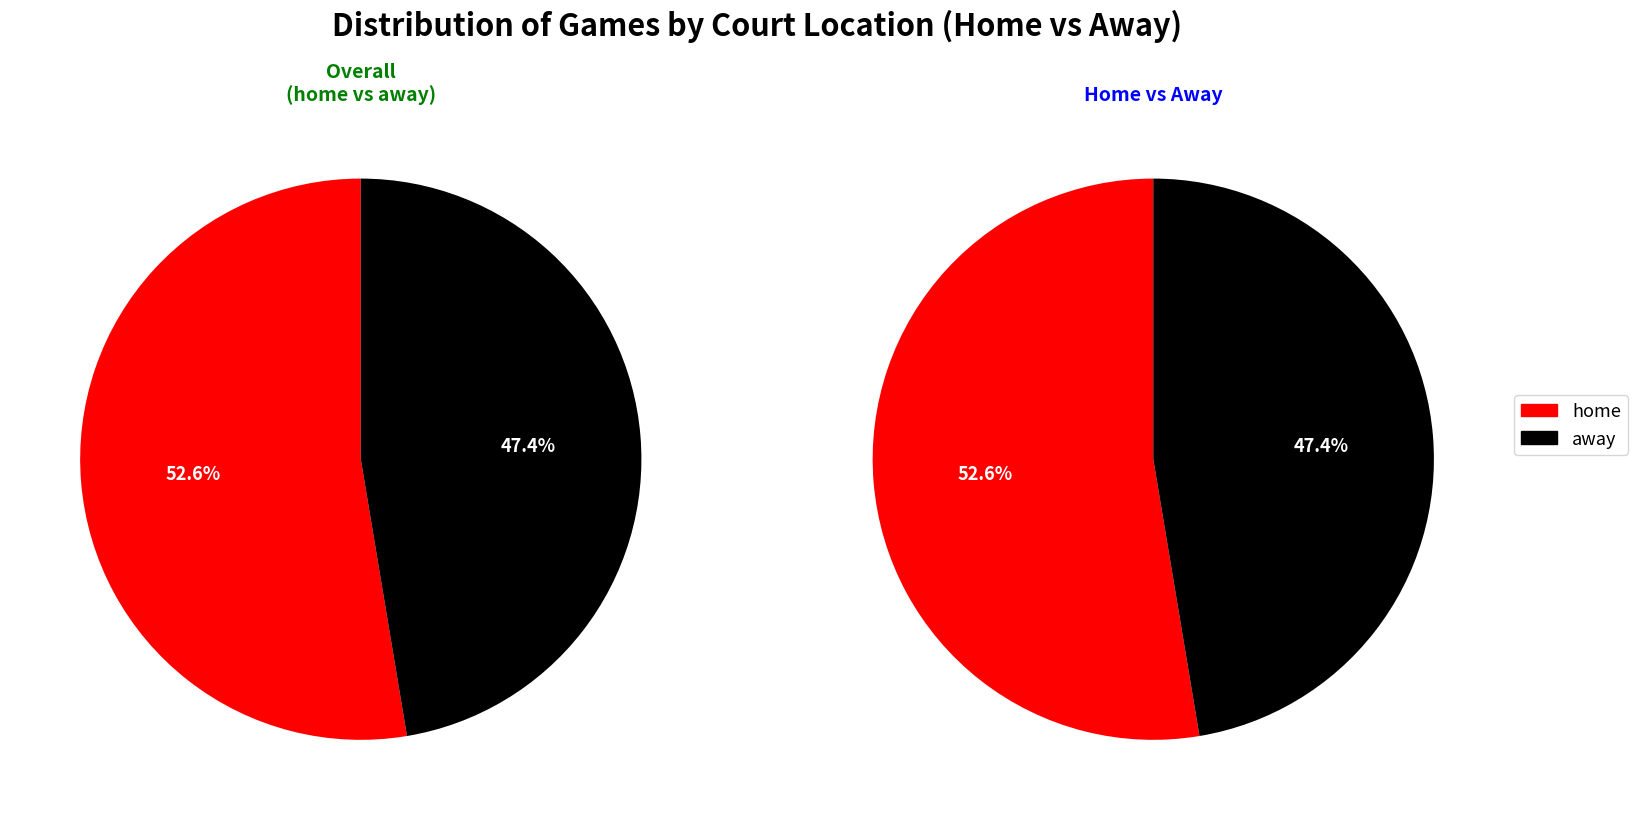

The home slice represents 47% of the pie. True or false?

False